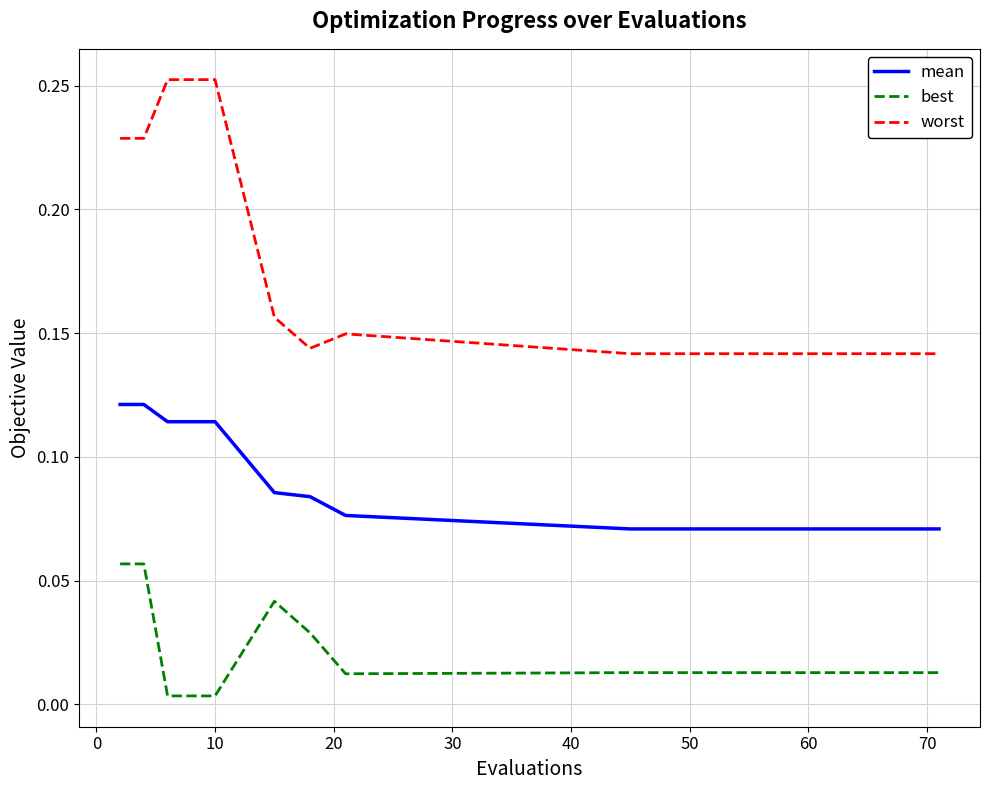

Which series has the largest total across all categories?

worst